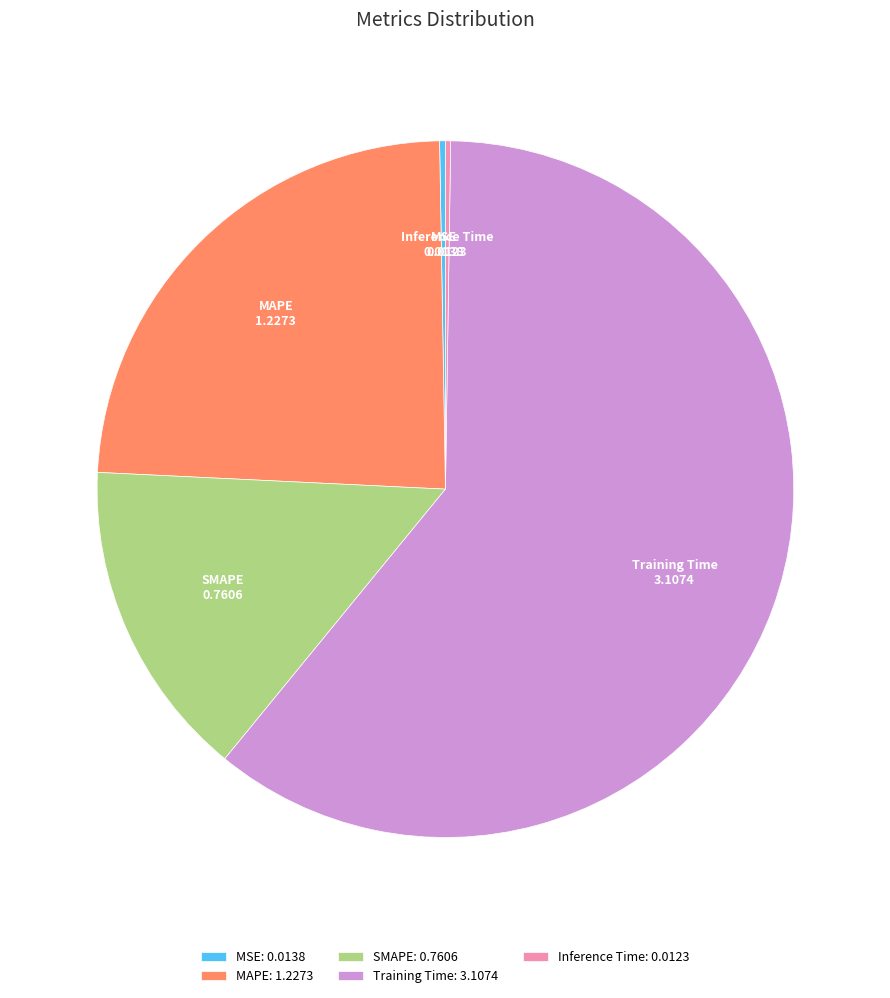

Is Training Time: 3.1074 the majority of the pie?

Yes